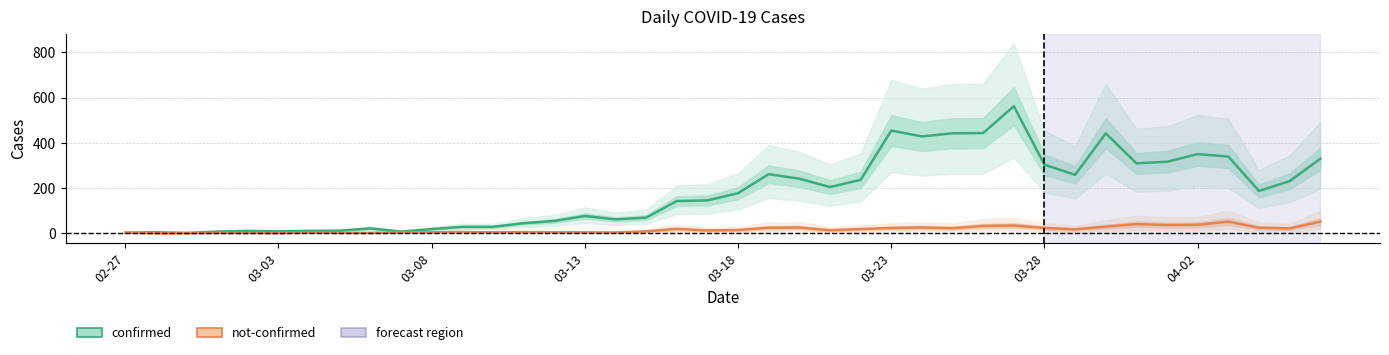

What is the average value of the not-confirmed series?

16